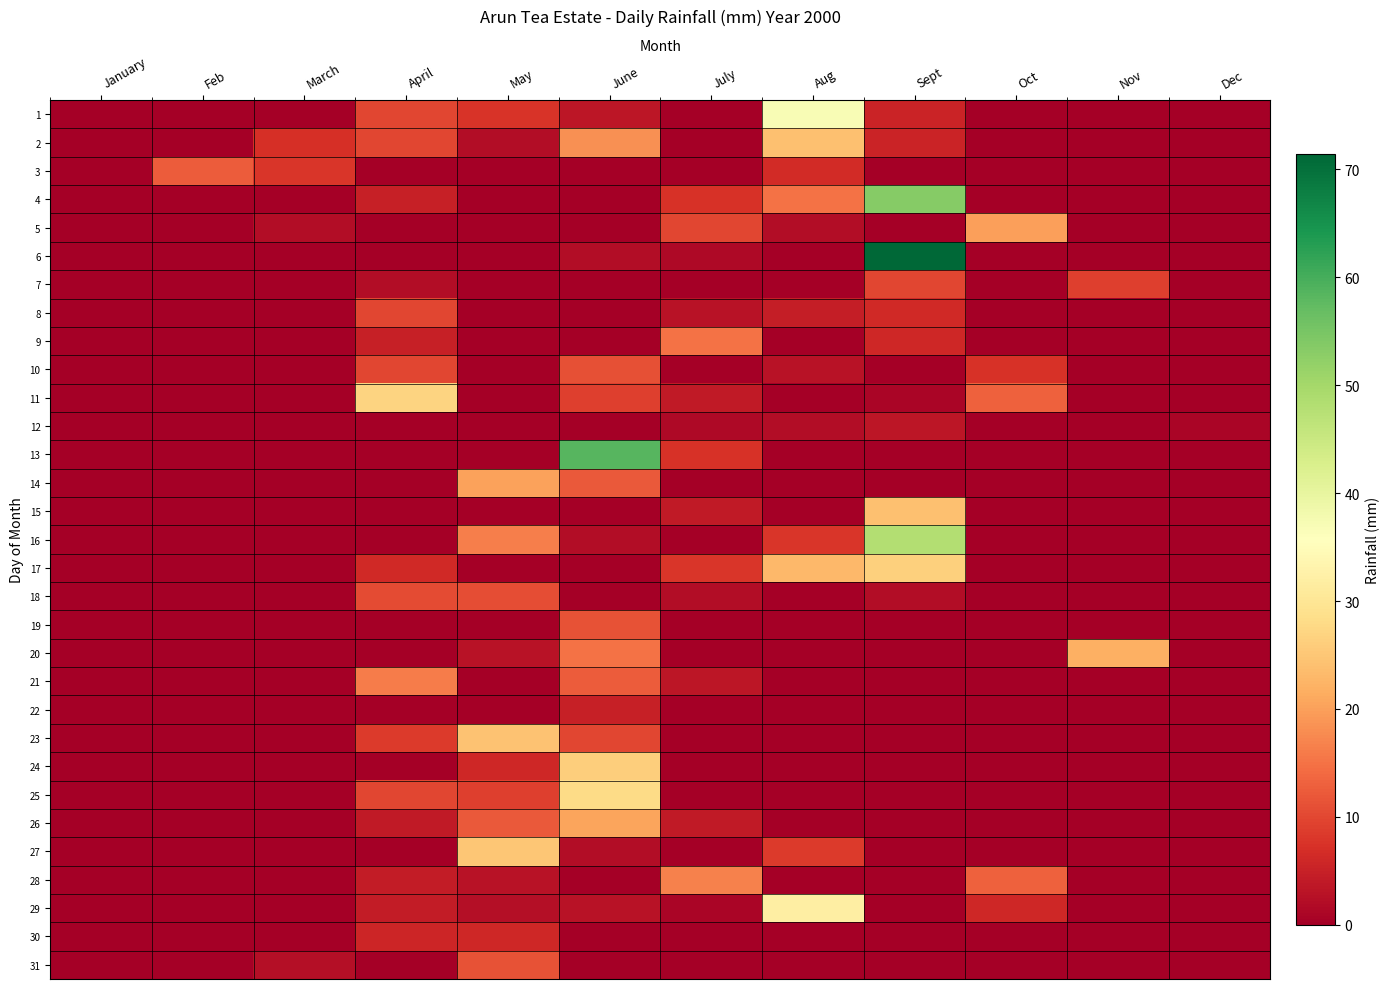

Which series has the largest range (max minus min)?

6